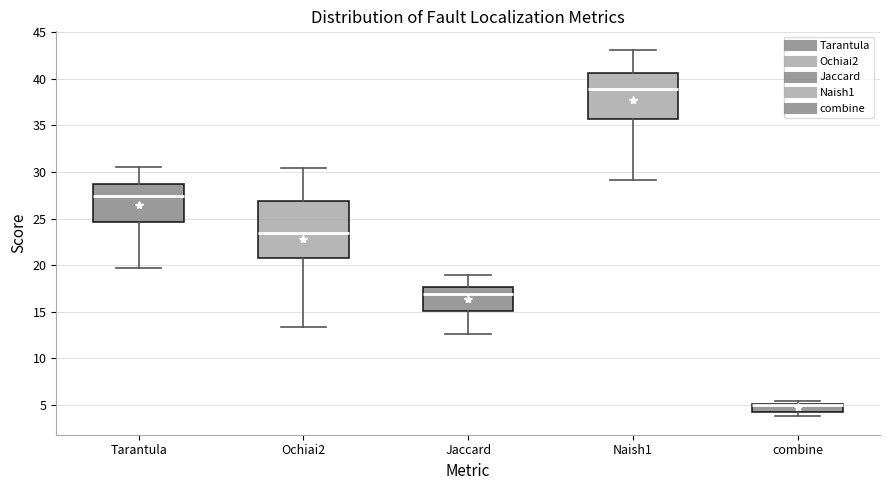

Reading left to right, transcribe this box plot: for each box, give where its median line is, the range the box spans, and where its two whiskers end, as read against the y-axis. The values are not printed on the chart, so give them approximately, as read against the axis.

Tarantula: median 27.5, box 24.5 to 29.0, whiskers 19.5 to 30.5
Ochiai2: median 23.5, box 21.0 to 27.0, whiskers 13.5 to 30.5
Jaccard: median 17.0, box 15.0 to 17.5, whiskers 12.5 to 19.0
Naish1: median 39.0, box 35.5 to 40.5, whiskers 29.0 to 43.0
combine: median 5.0 (just below the box's upper edge), box 4.5 to 5.0, whiskers 4.0 to 5.5